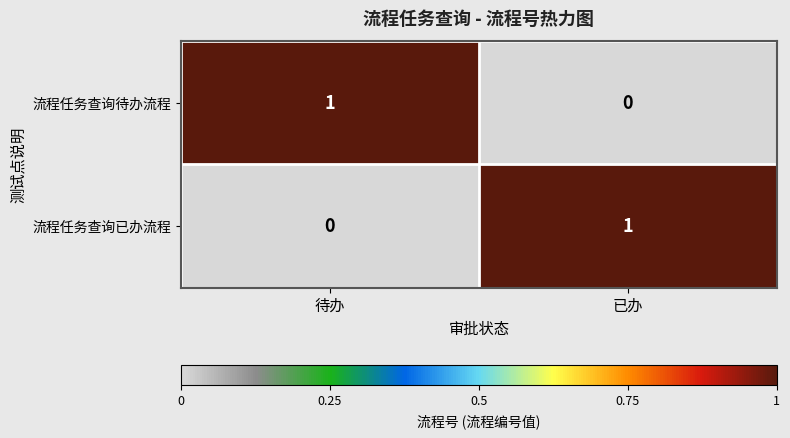

Reading right to left, what are all the values shown in this chart?

流程任务查询待办流程: 0	1
流程任务查询已办流程: 1	0